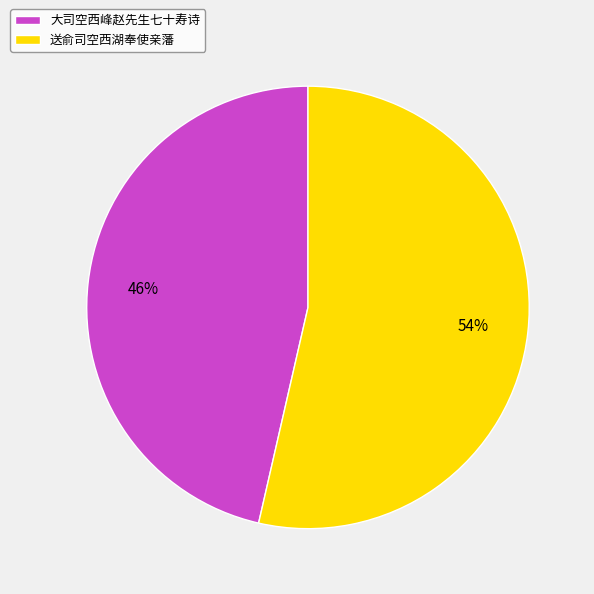

Which slice represents more than half of the pie?

送俞司空西湖奉使亲藩